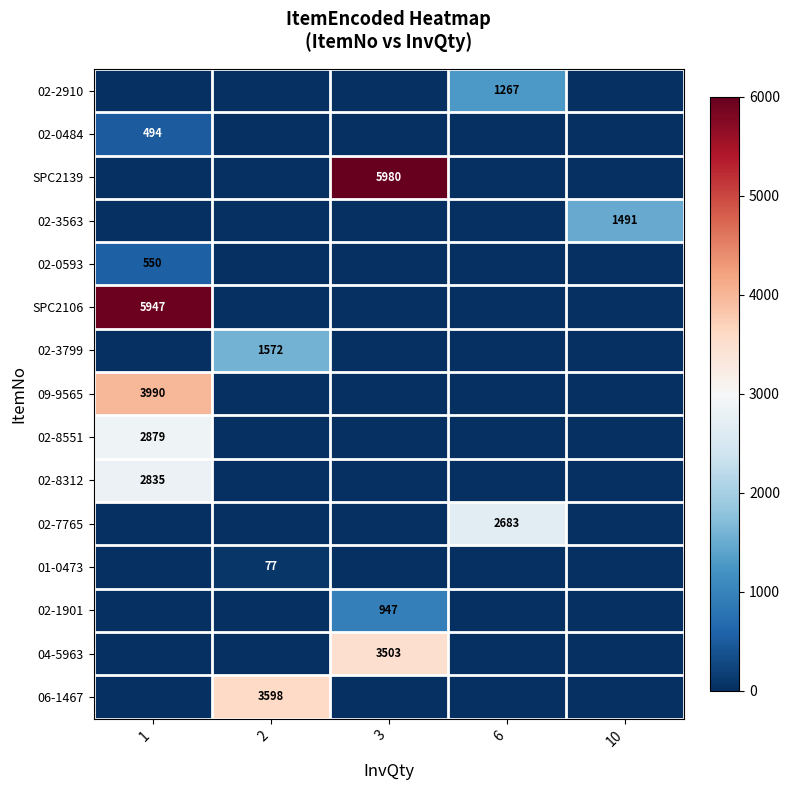

Is it true that 02-0593 equals 950 at 1?

False